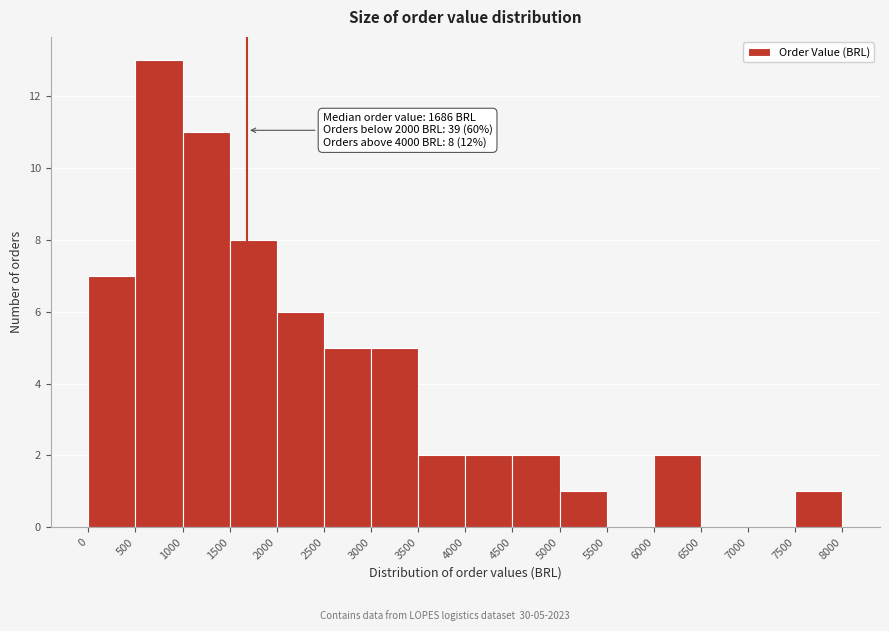

Which range on the x-axis has the tallest bar?

500 to 1000